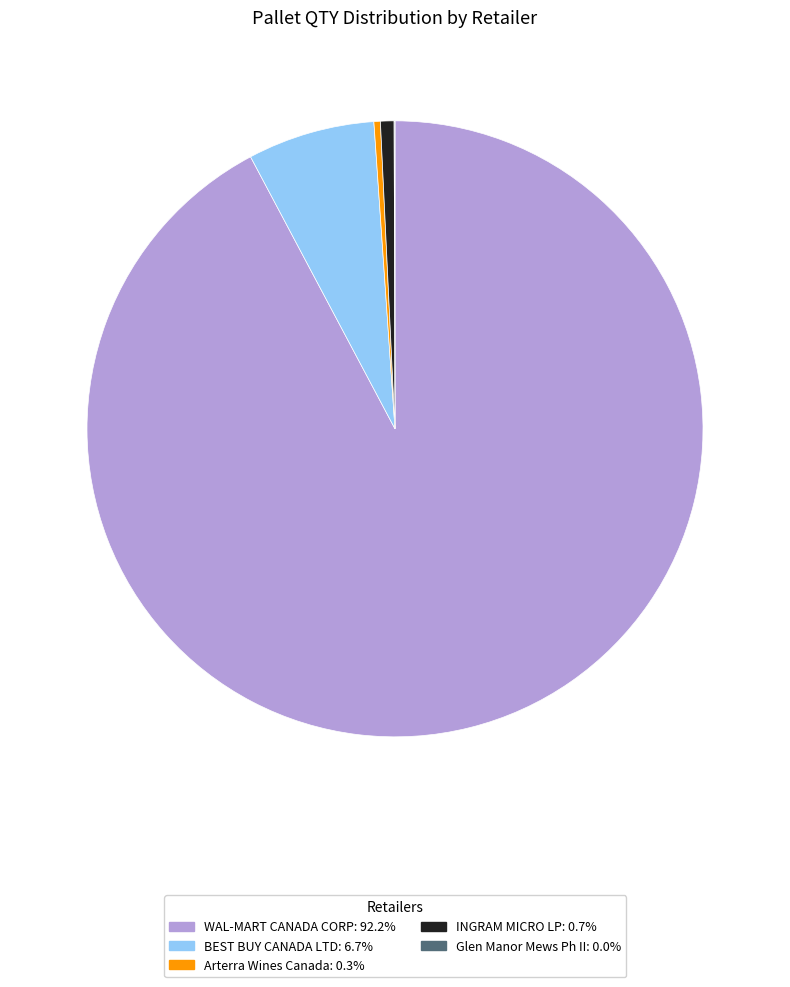

Is there any slice that represents more than half of the pie?

Yes